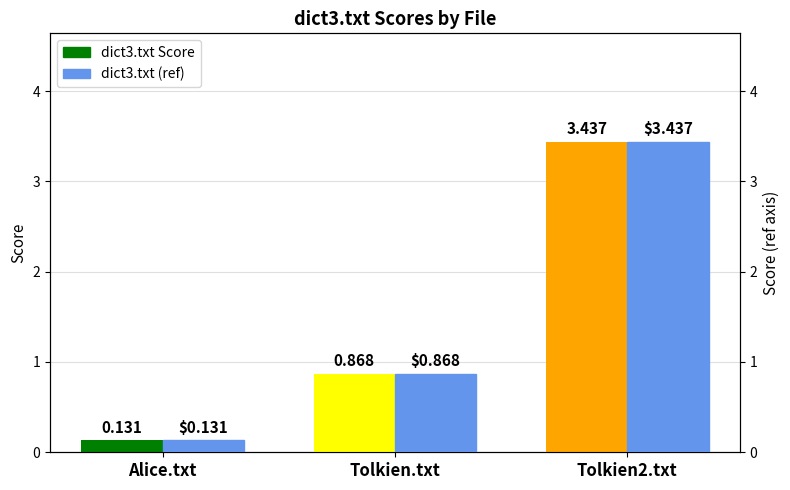

What is the maximum value shown in the chart?

3.4